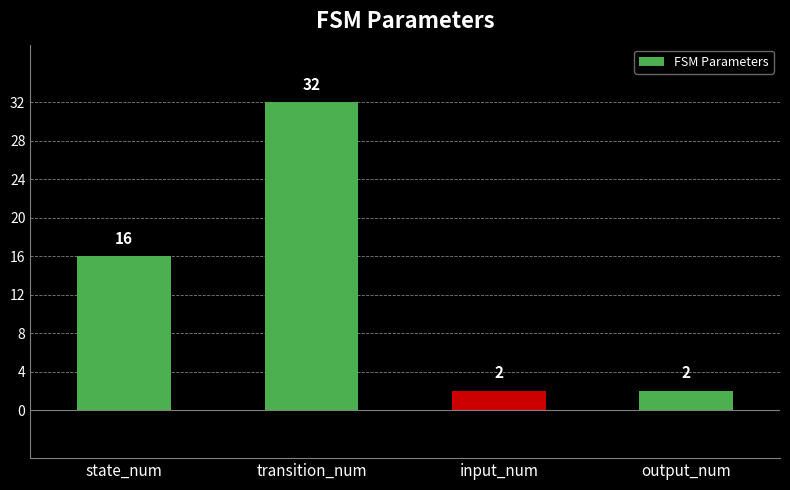

Count the number of categories in the chart.

4